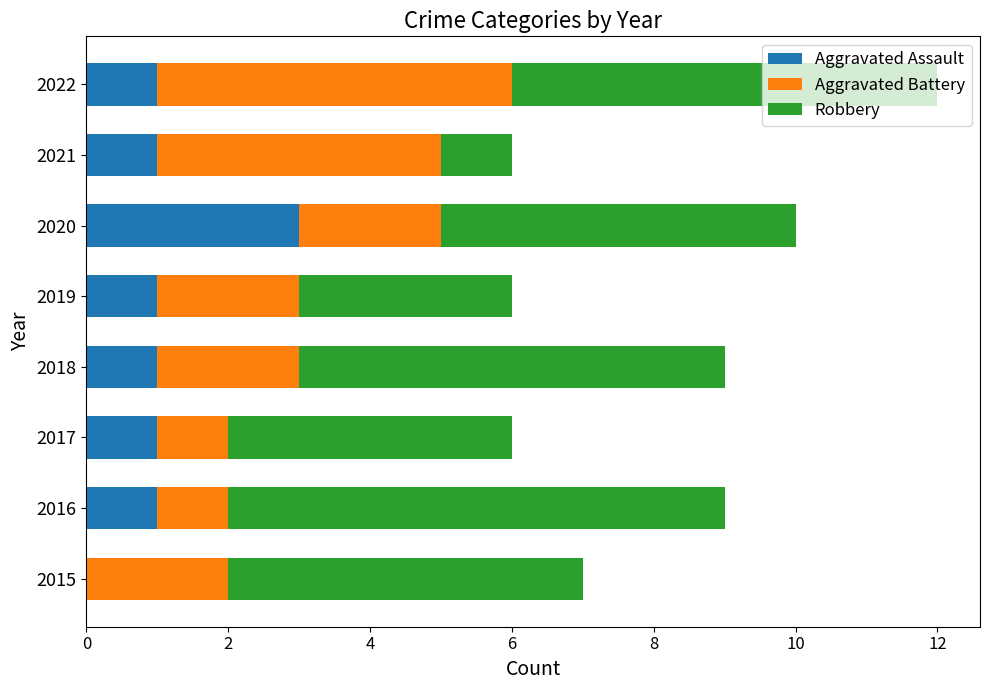

At which category is the sum across all series the highest?

2022